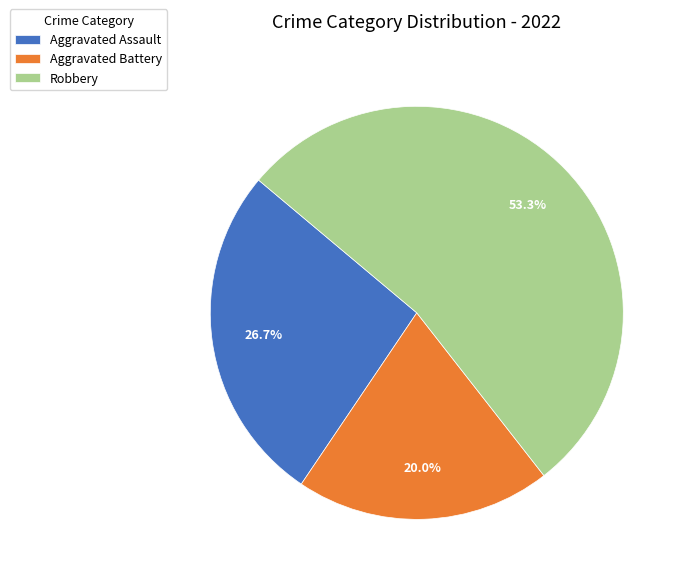

Which slice is the smallest?

Aggravated Battery